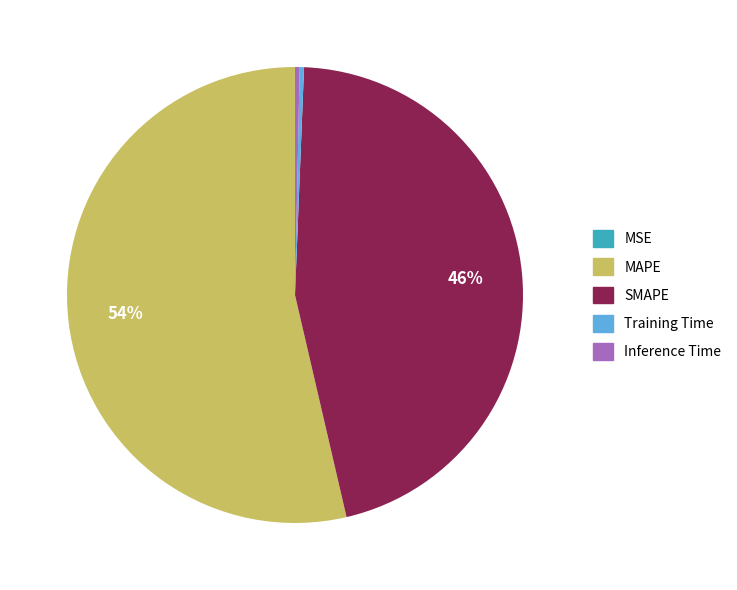

To the nearest percent, what percentage of the pie is MAPE?

54%